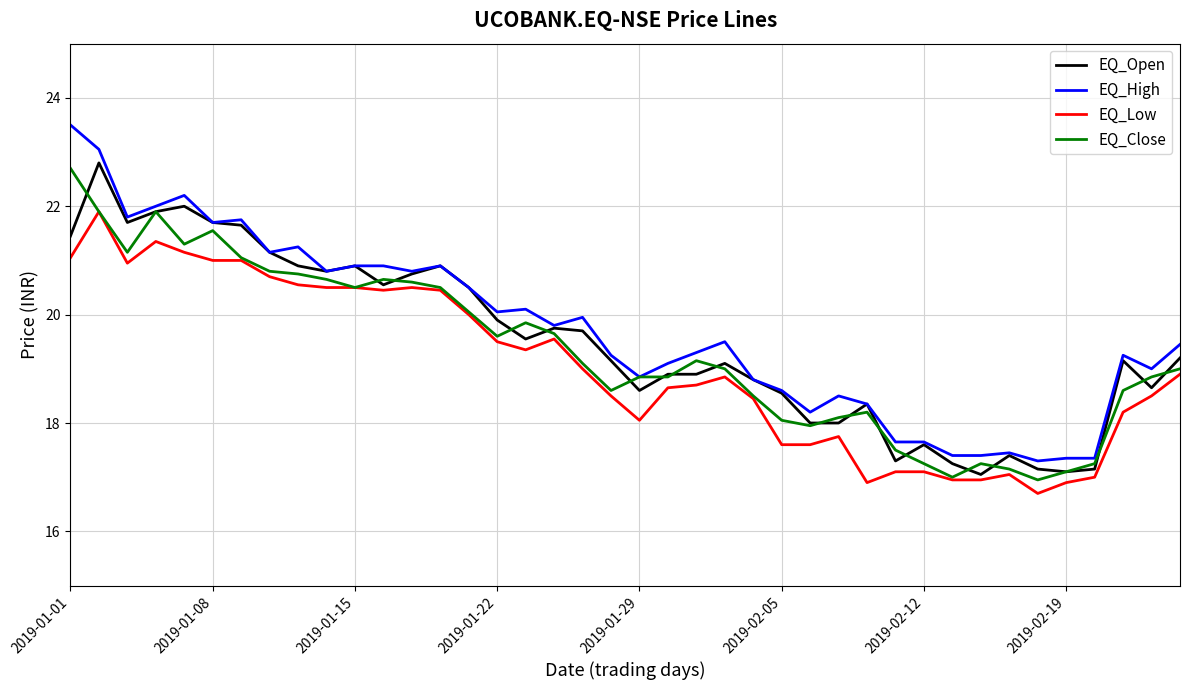

Which series has the widest spread of values?

EQ_High